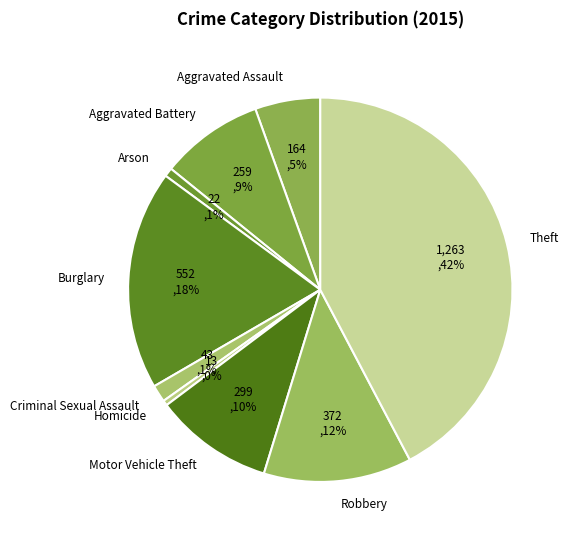

Which slice is the largest?

Theft